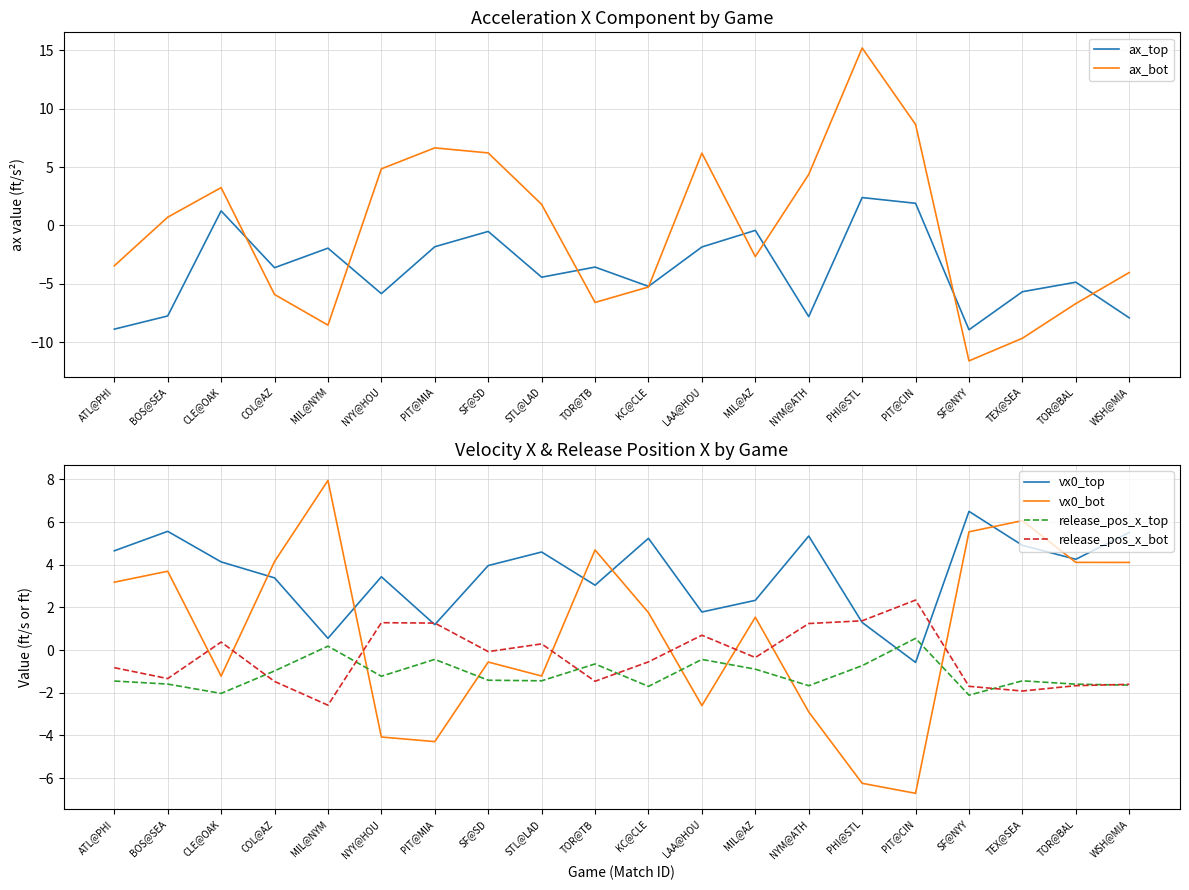

Is this an area chart (filled region under the line)?

No